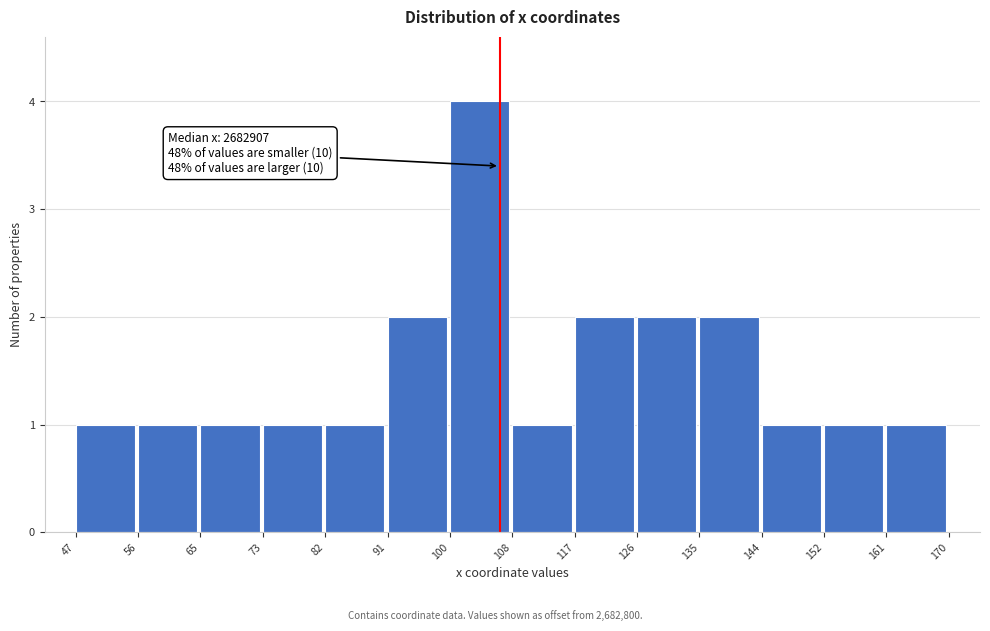

Reading left to right, list all the values displayed in this chart.

47=1	56=1	65=1	73=1	82=1	91=2	100=4	108=1	117=2	126=2	135=2	144=1	152=1	161=1